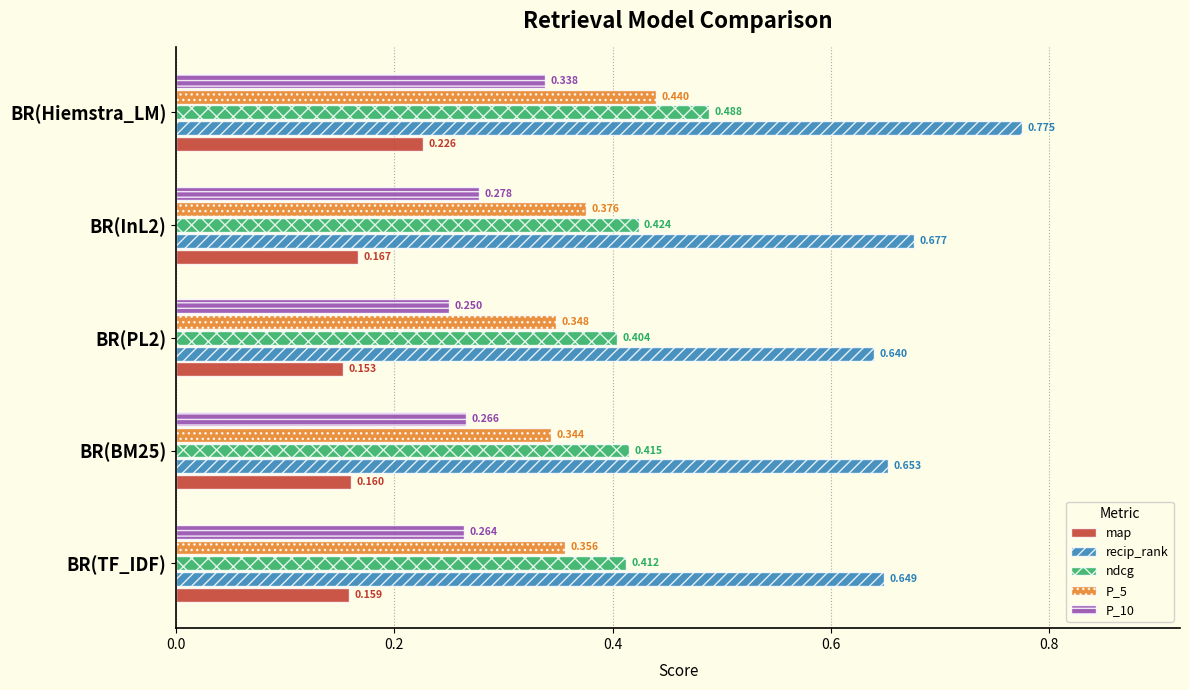

Rank the series by their maximum value, from lowest to highest.

map, P_10, P_5, ndcg, recip_rank